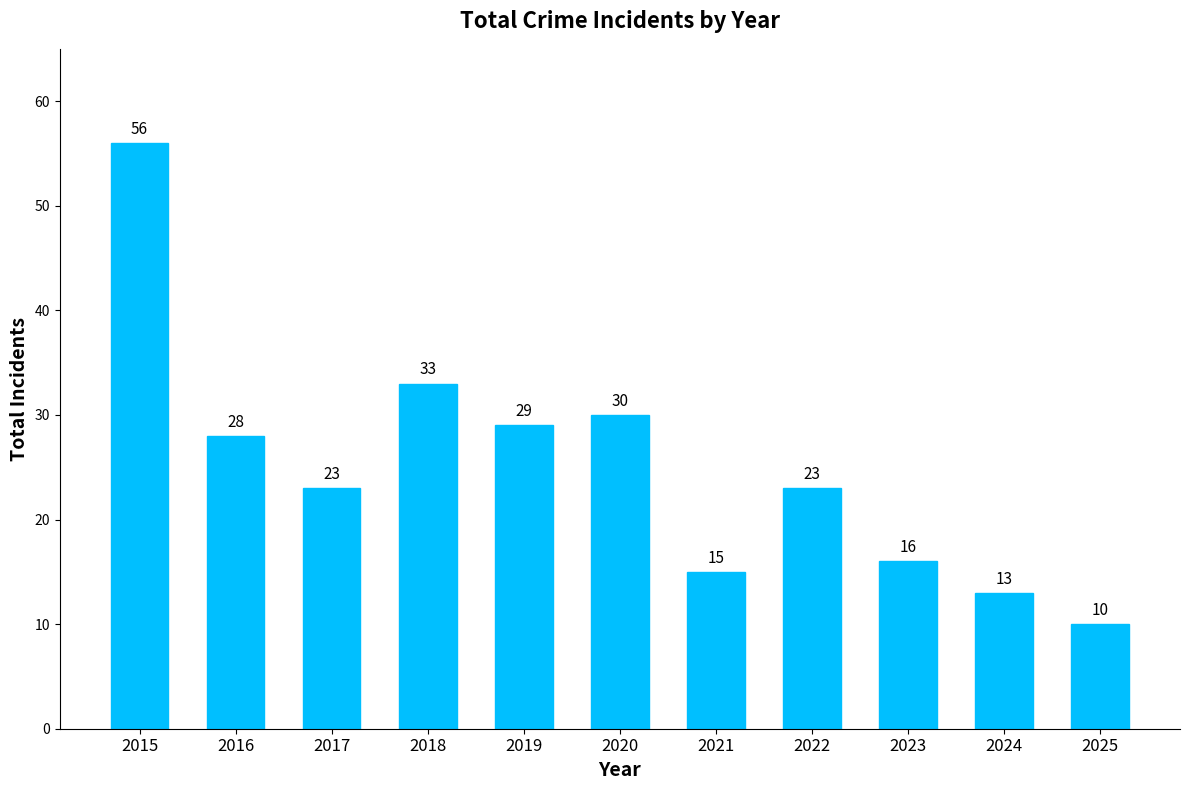

What value does the data have at 2015?

56